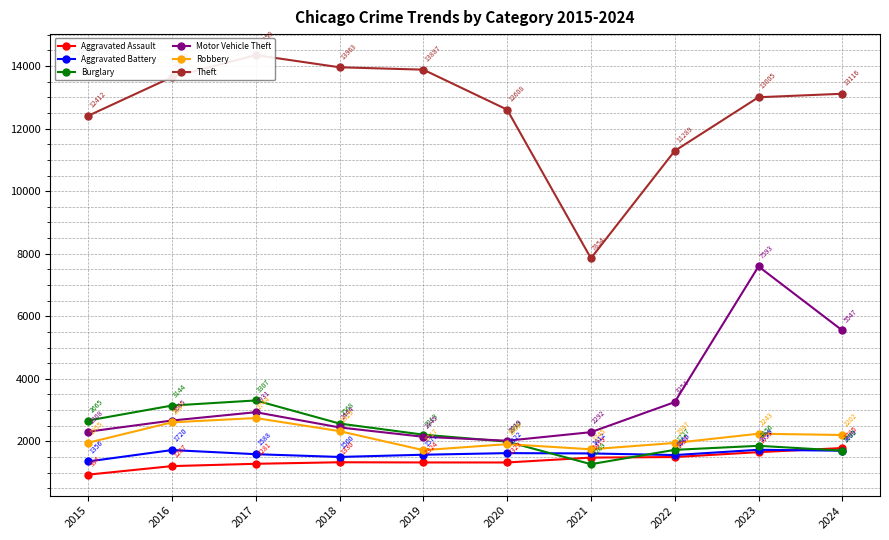

At which category does the chart reach its peak across all series?

2017